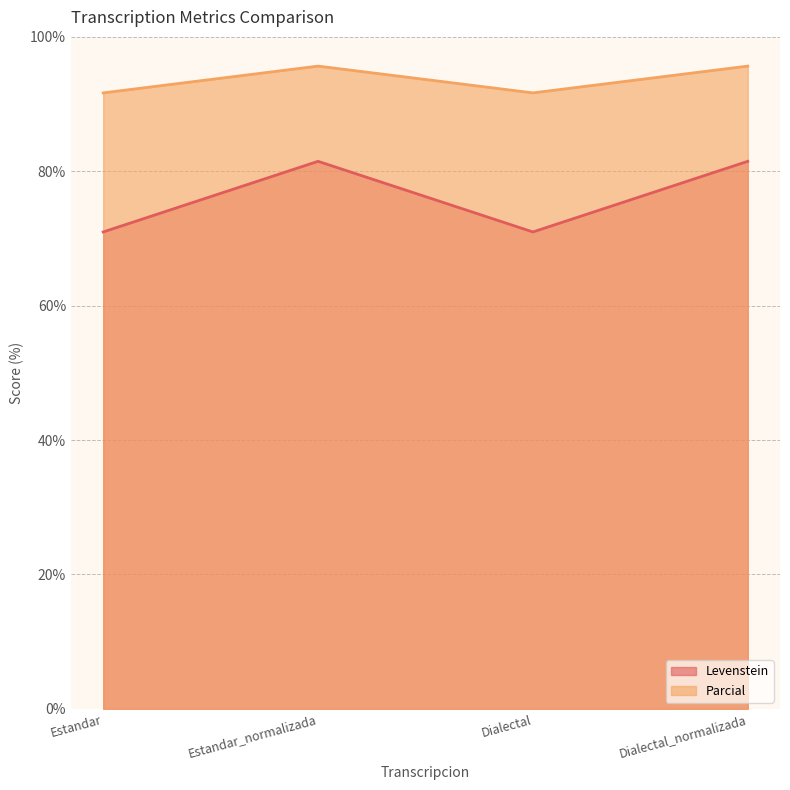

How many distinct data groups are displayed?

2